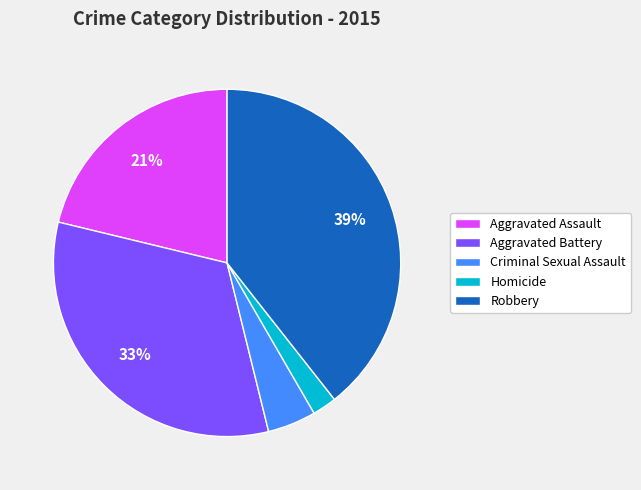

True or false: Homicide accounts for 2% of the total.

True